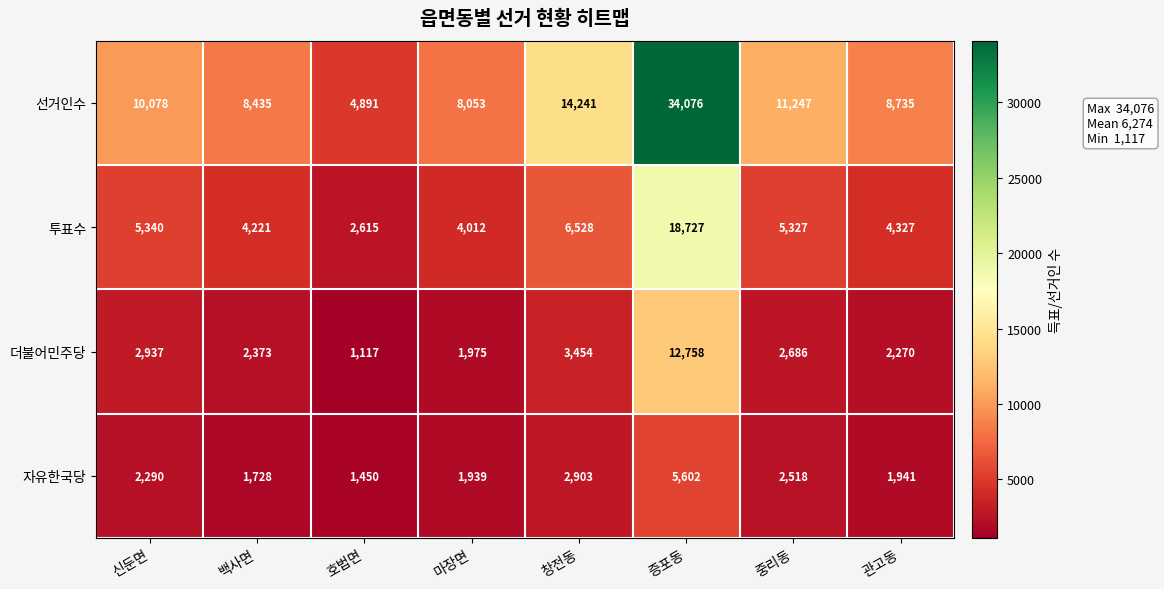

What is the maximum value shown in the chart?

34076